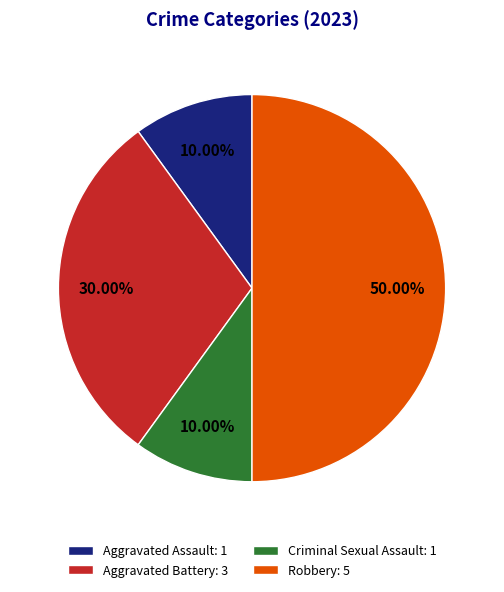

Count the number of slices in the pie.

4